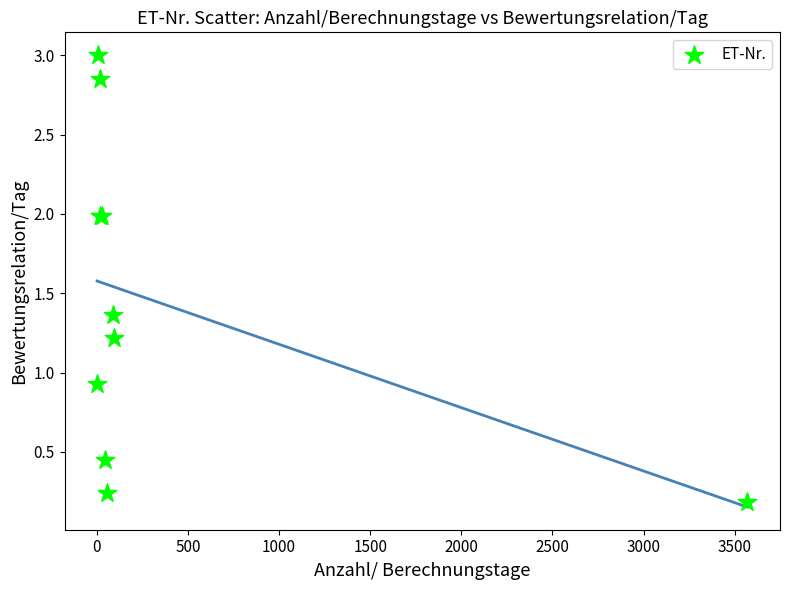

What Y value in the scatter plot is closest to 1?

0.9